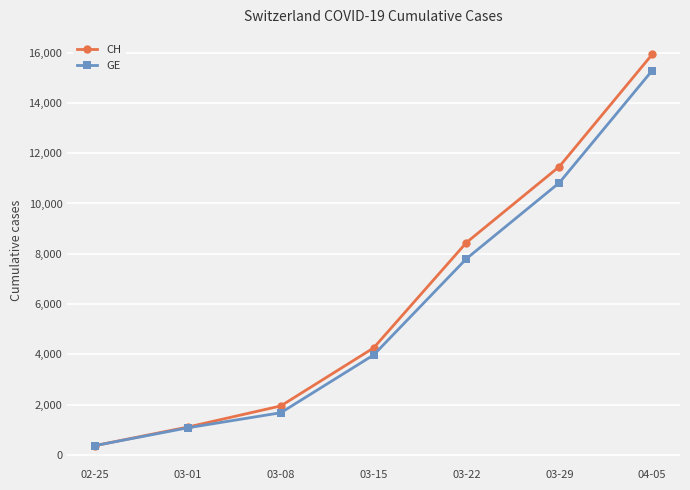

What is the value of the GE point at the 1st from the left?

375